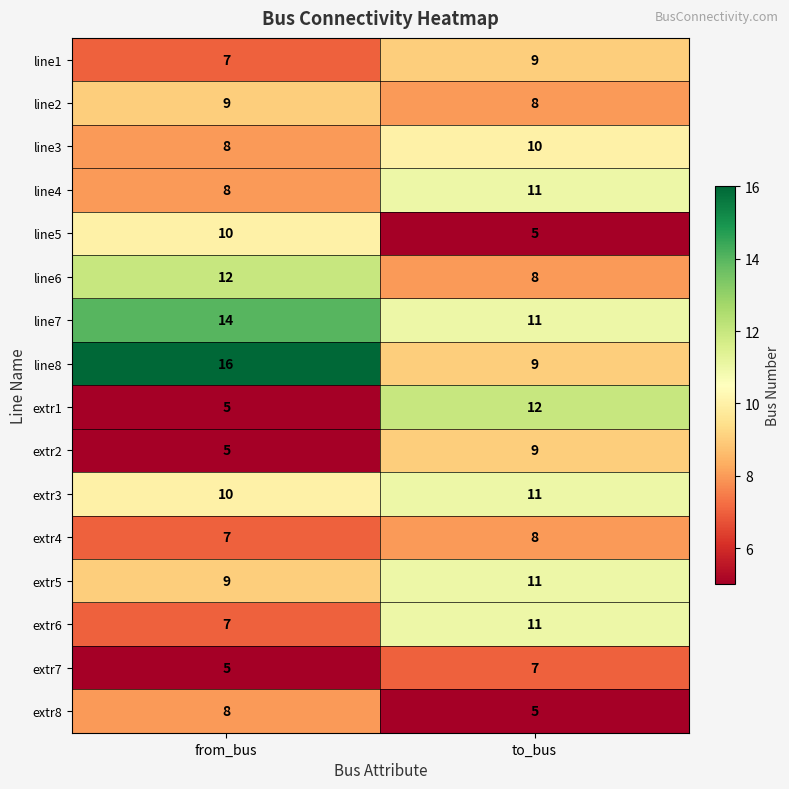

What is the total value across all series at from_bus?

140